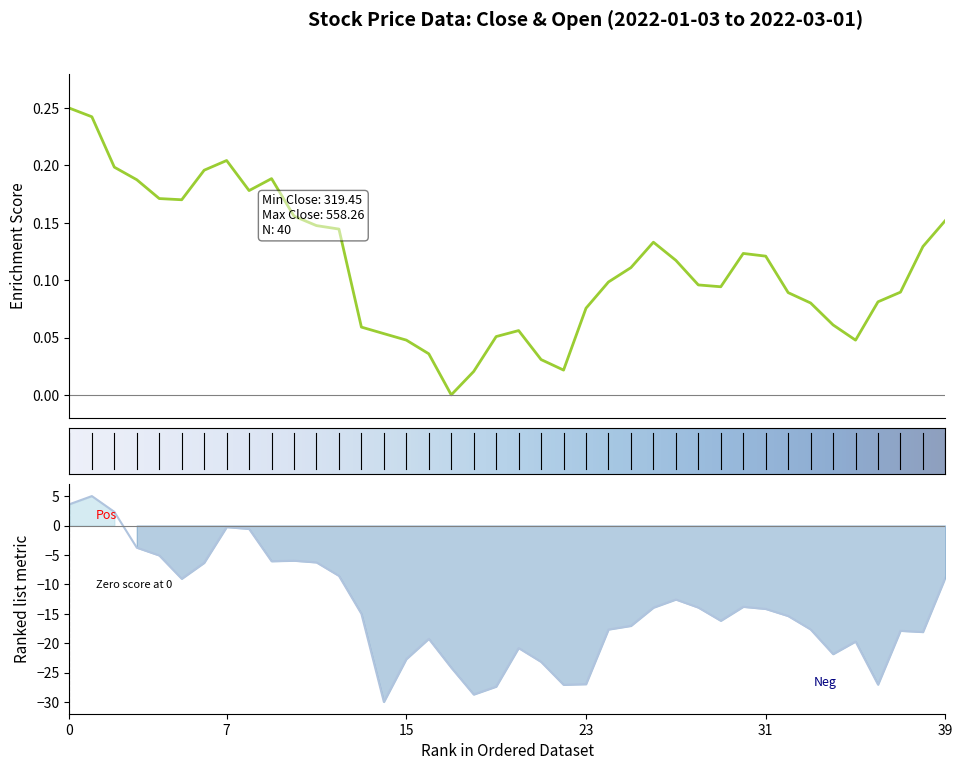

At how many categories does at least one series exceed -10?

40